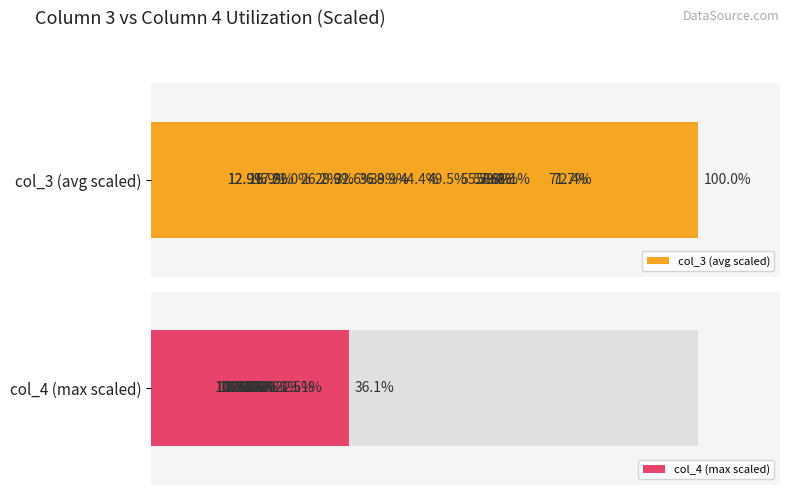

Which series has the largest total across all categories?

col_3 (avg scaled)